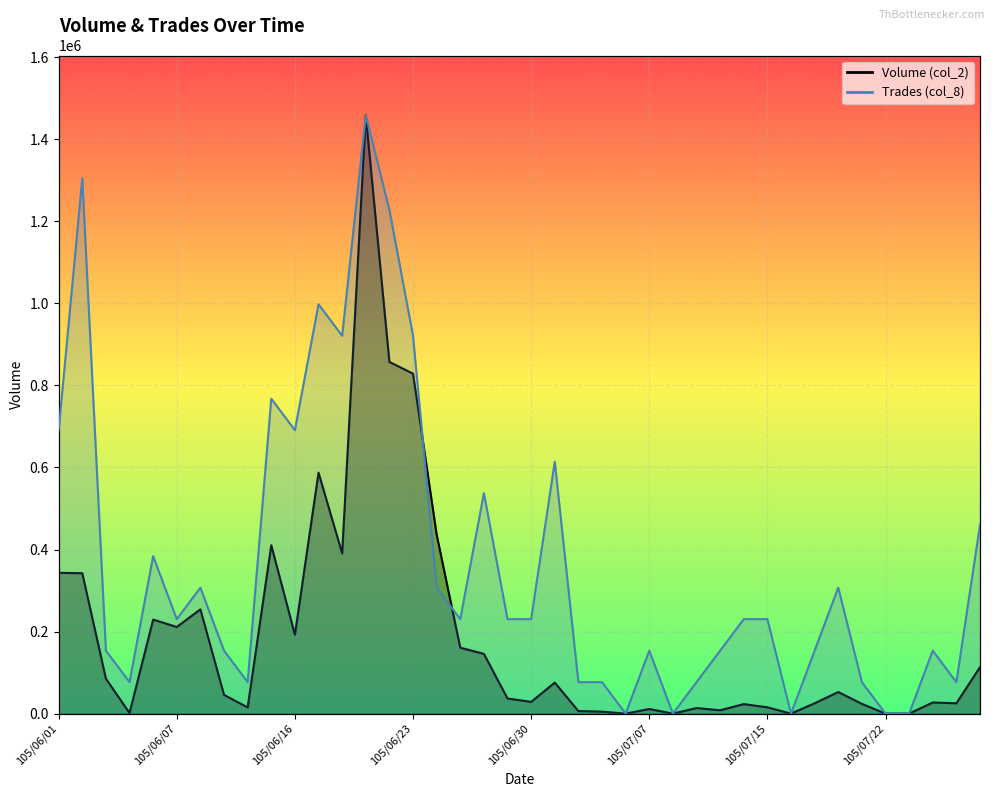

True or false: Trades (col_8) has a value of 230265.8 at 105/06/30.

True